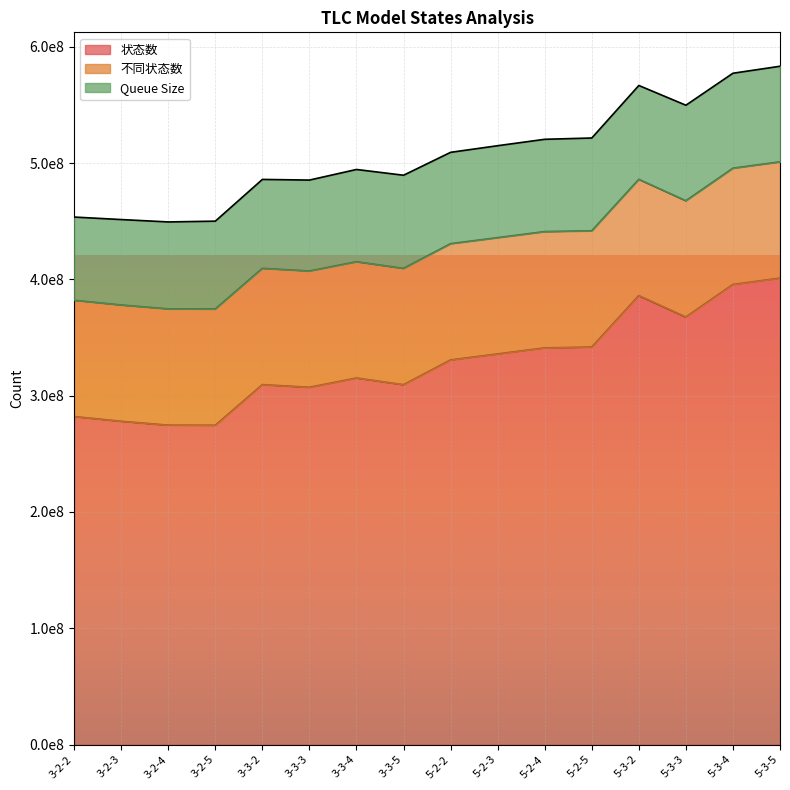

What are all the series names shown in the legend?

状态数, 不同状态数, Queue Size